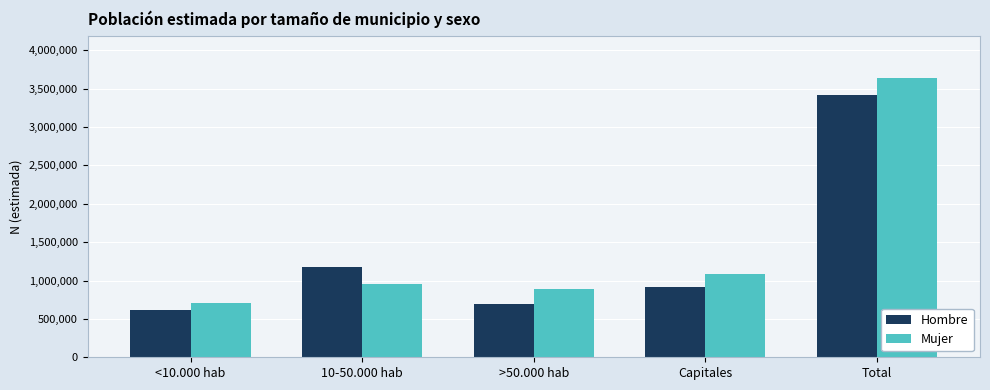

What is the average value of the Hombre series?

1366361